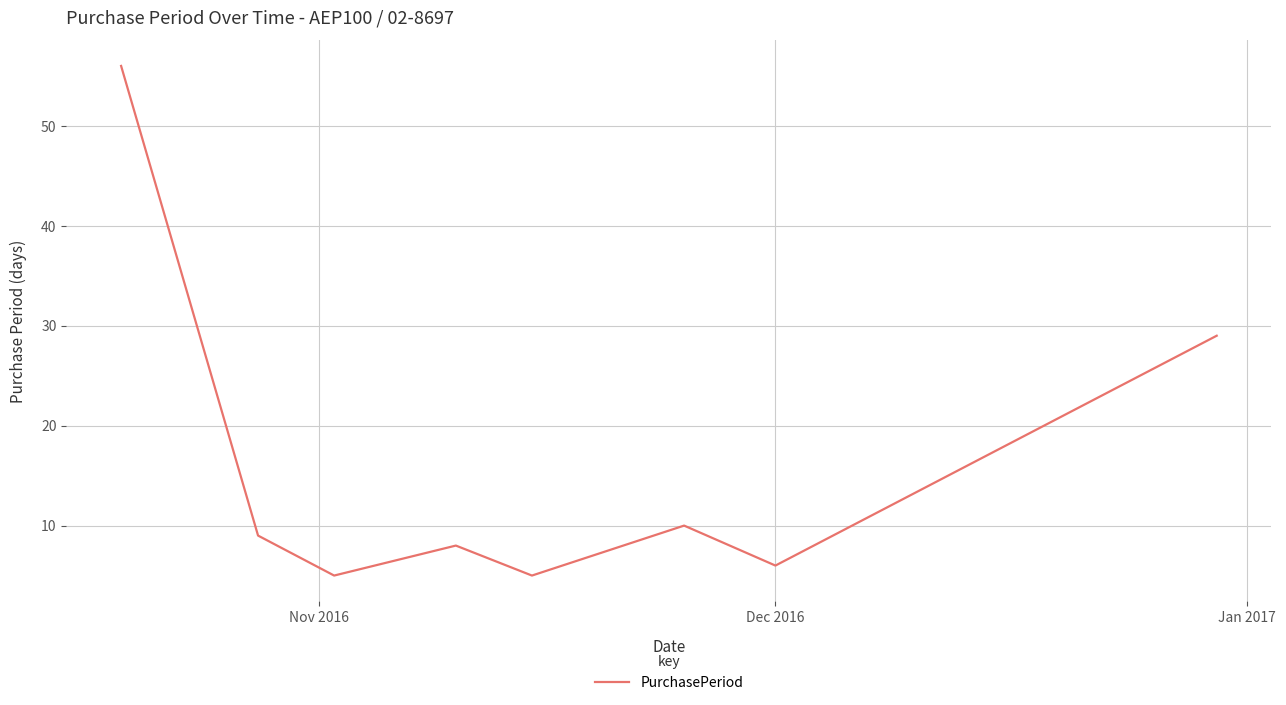

What is the average value?

16